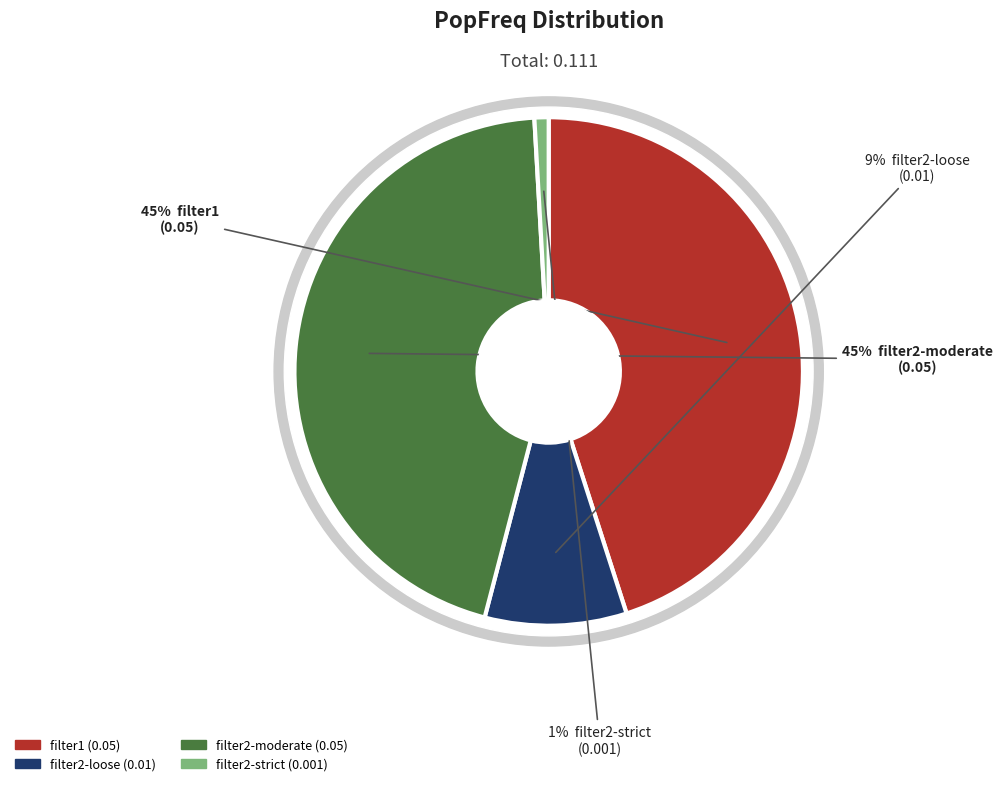

True or false: filter2-moderate accounts for 58% of the total.

False